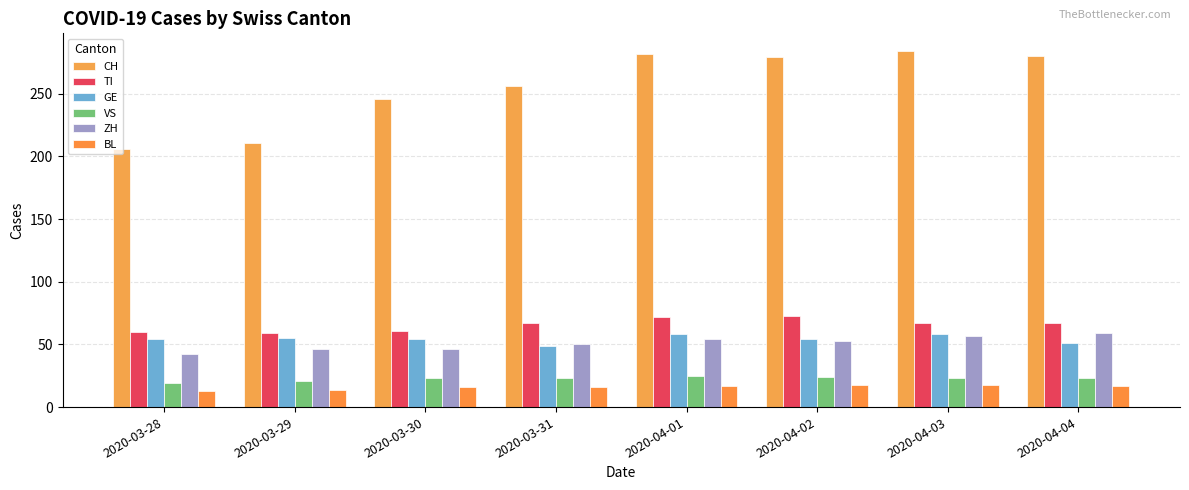

Rank the categories by CH value from lowest to highest.

2020-03-28, 2020-03-29, 2020-03-30, 2020-03-31, 2020-04-02, 2020-04-04, 2020-04-01, 2020-04-03